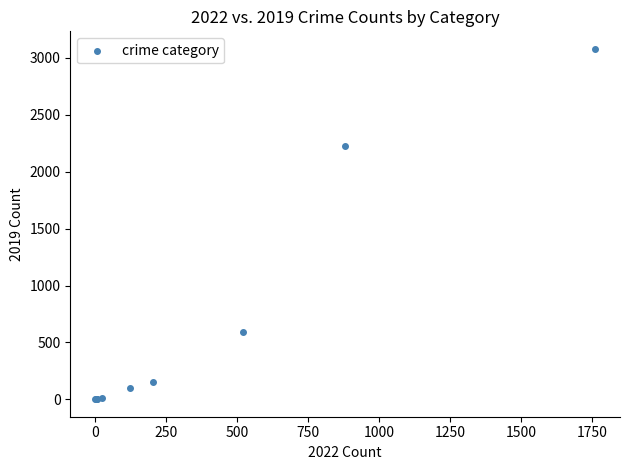

What Y value in the scatter plot is closest to 1540?

2230